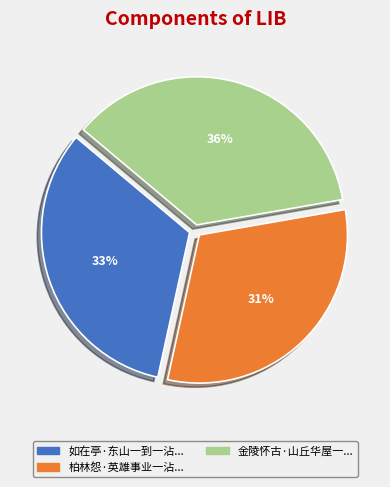

Is there a majority slice in this chart?

No